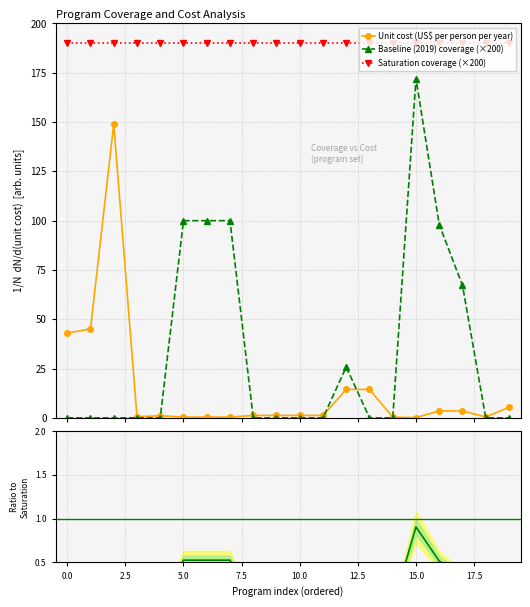

What is the value of the Baseline (2019) coverage (×200) point at the 6th from the left?

100.0